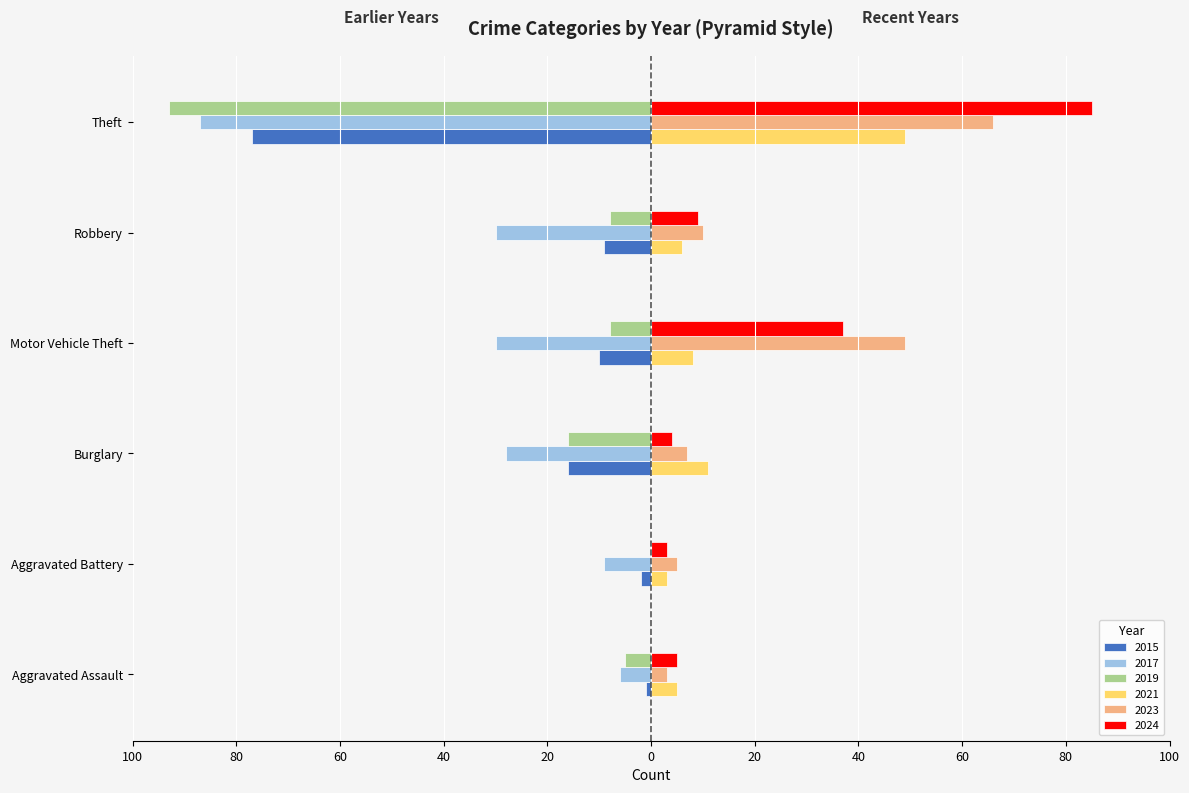

What is the average value of the 2021 series?

14